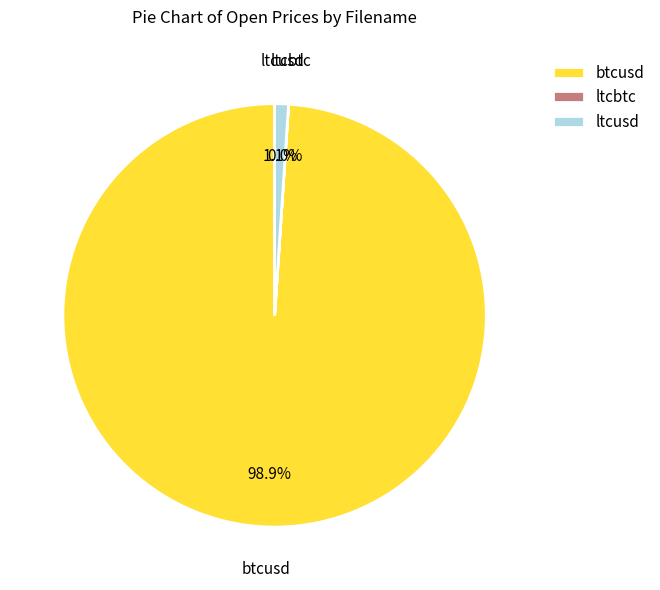

True or false: btcusd accounts for 86% of the total.

False